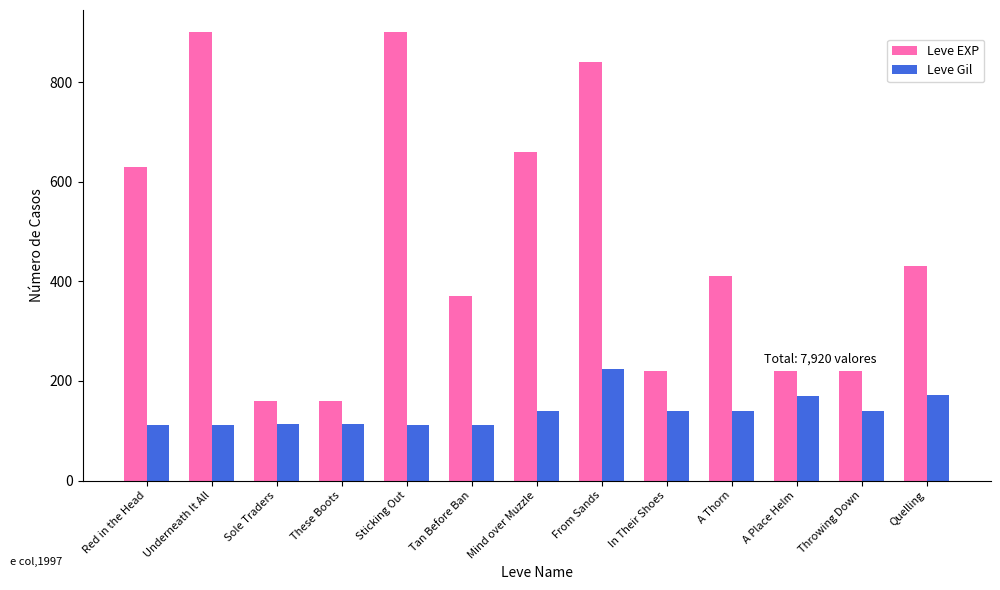

What is the value of the Leve EXP bar at the 8th from the left?

840